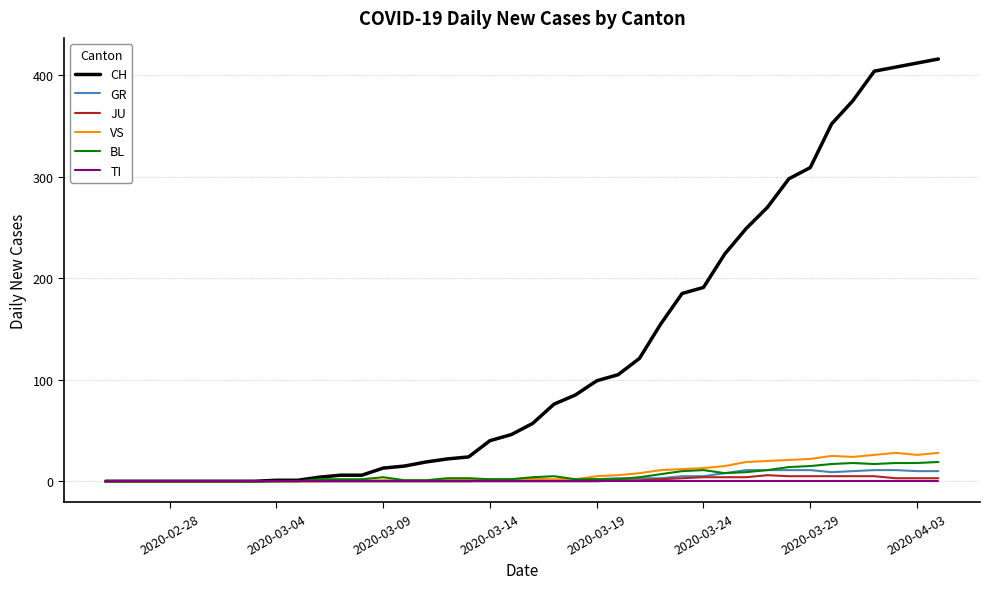

Which series has the largest total across all categories?

CH